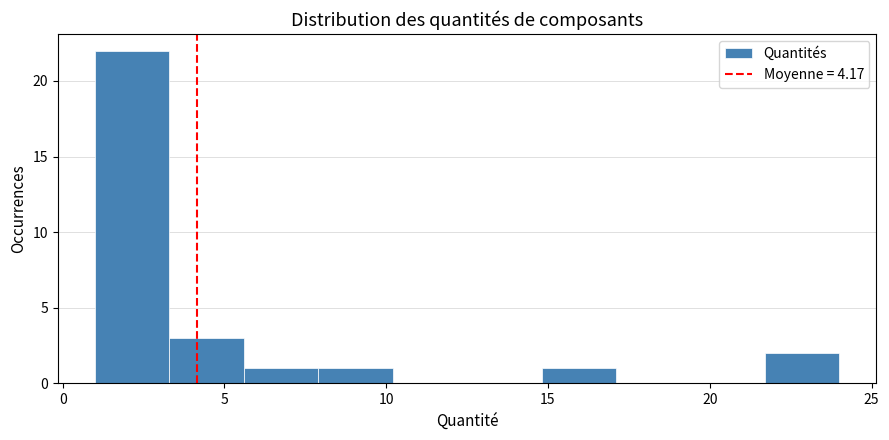

Which range on the x-axis has the tallest bar?

1.0 to 3.3